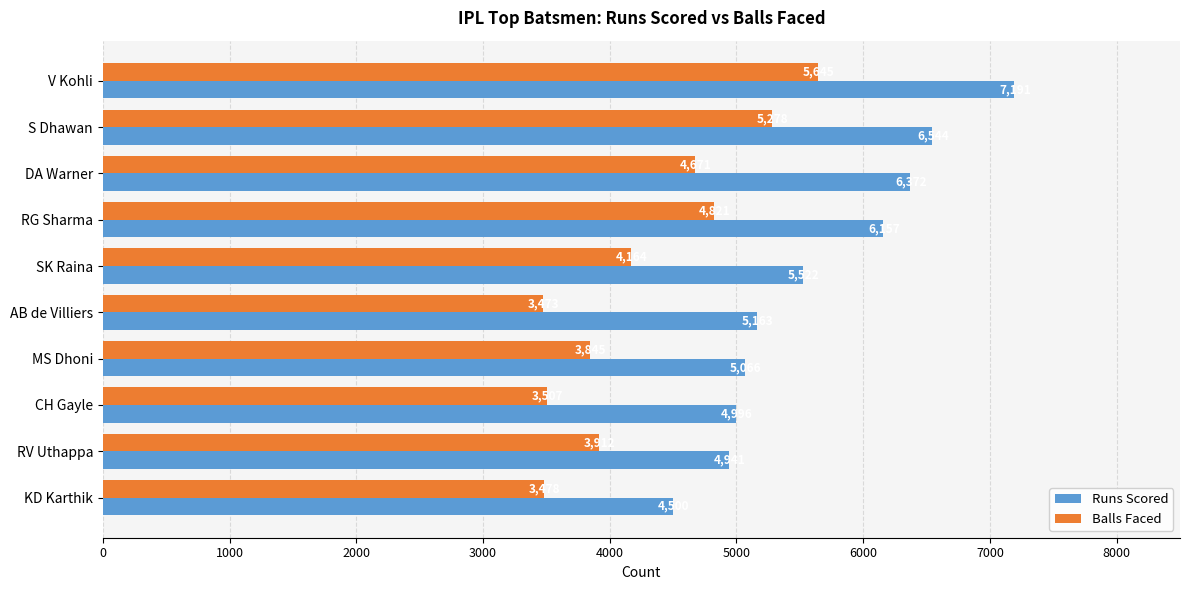

Which category has the lowest value in the Runs Scored series?

KD Karthik